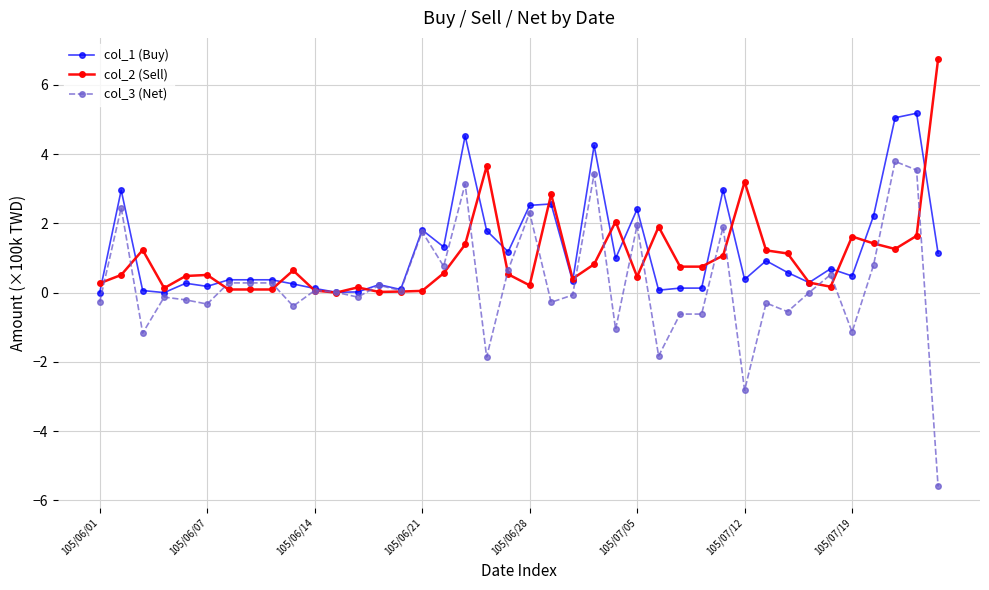

What is the maximum value for col_3 (Net)?

3.8